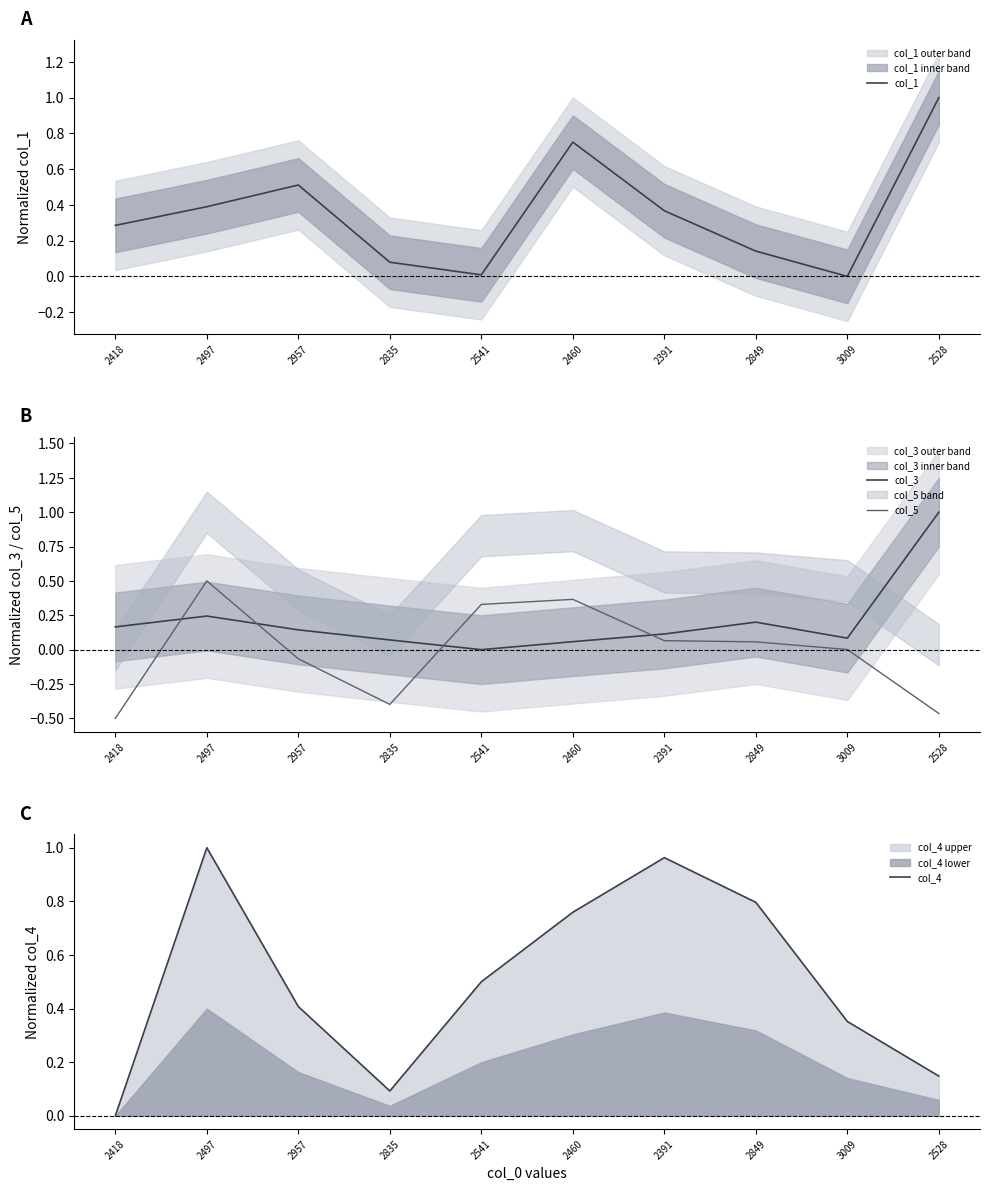

What are all the series names shown in the legend?

col_1, col_3, col_5, col_4